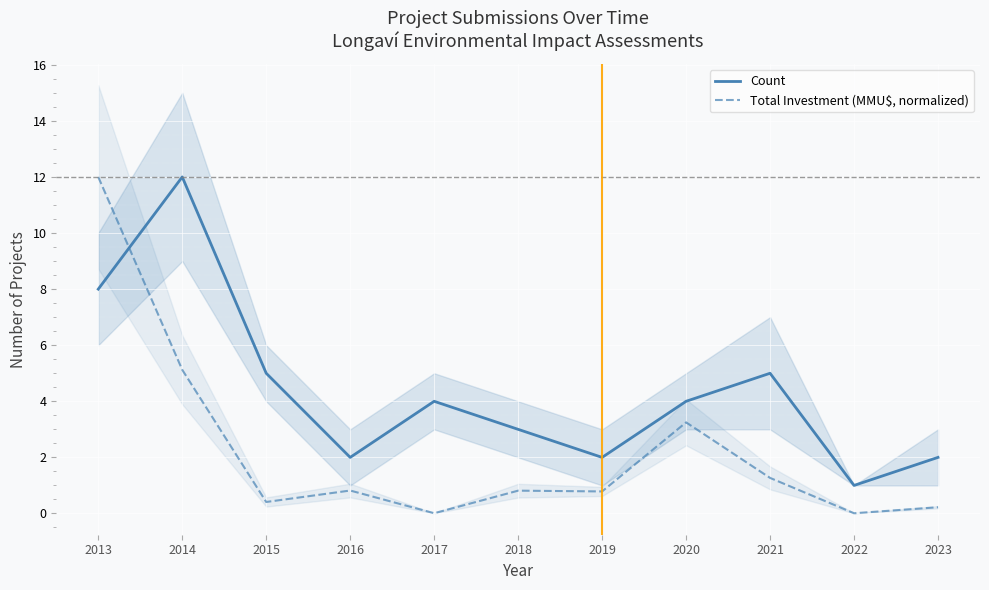

At how many categories does at least one series exceed 3?

6